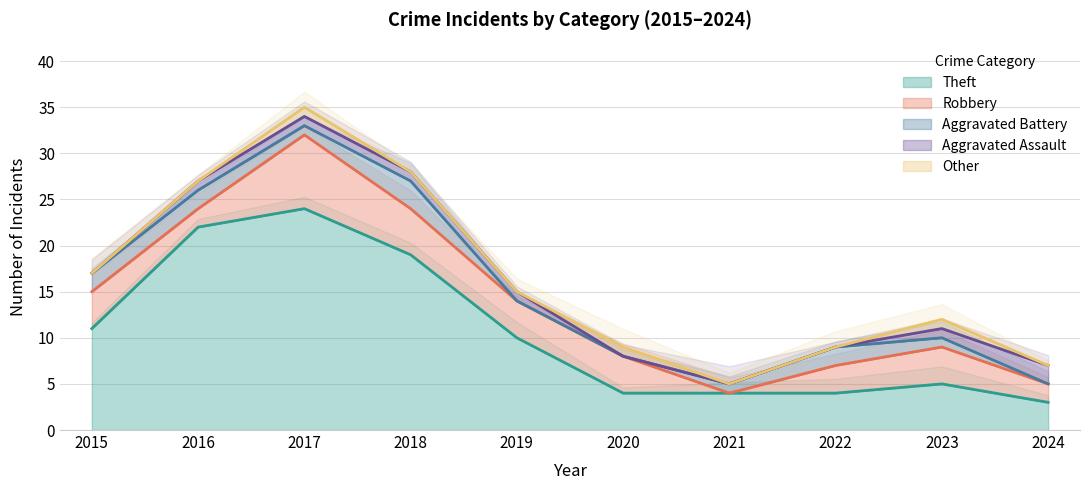

The value of Theft at 2021 is 2. True or false?

False